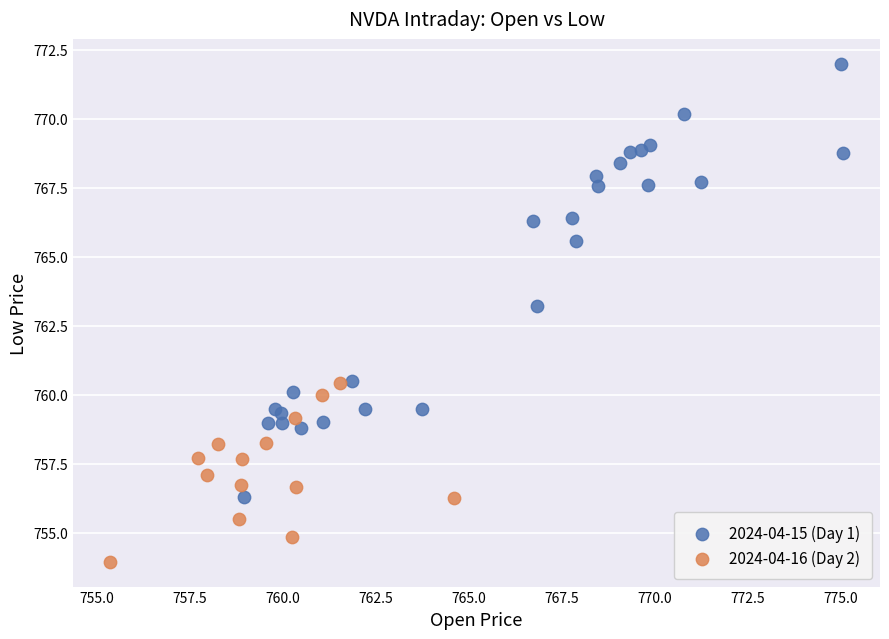

Which series reaches the maximum Y coordinate?

2024-04-15 (Day 1)